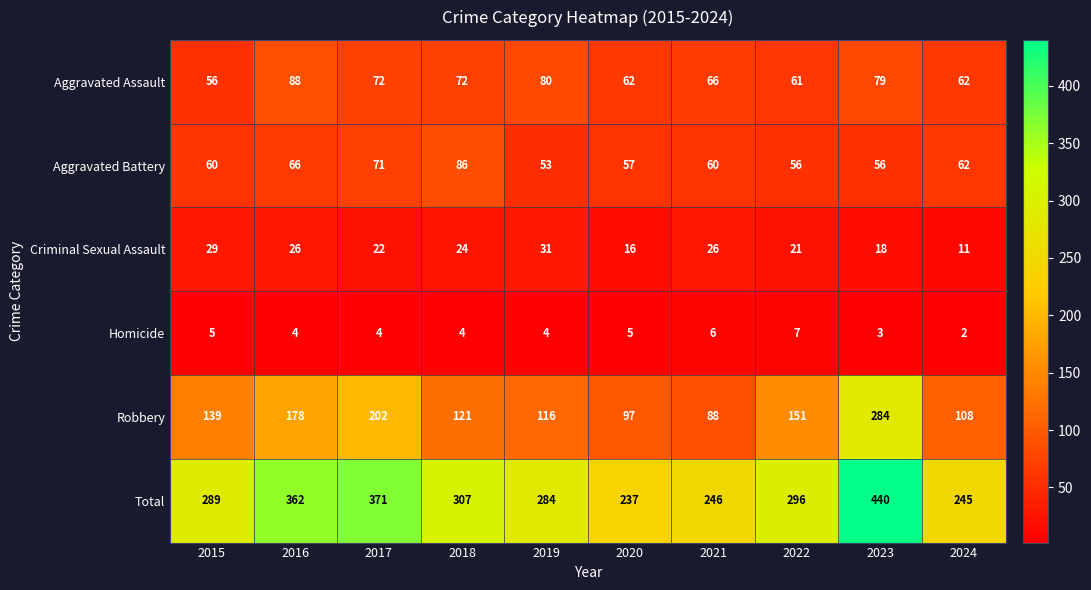

What is the total value across all series at 2022?

592